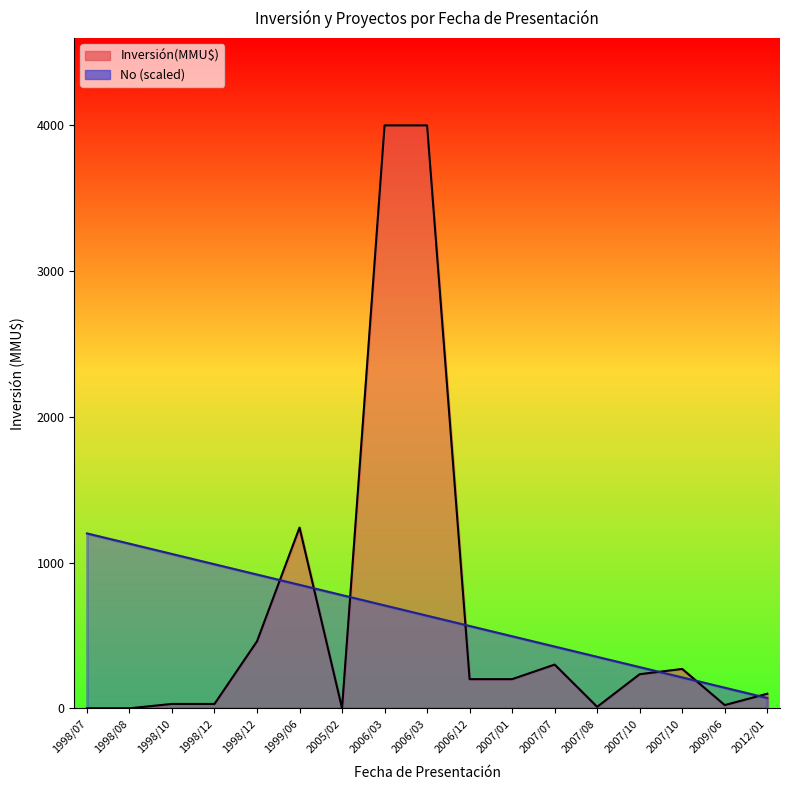

Rank the series at 2006/03 from highest to lowest value.

Inversión(MMU$), No